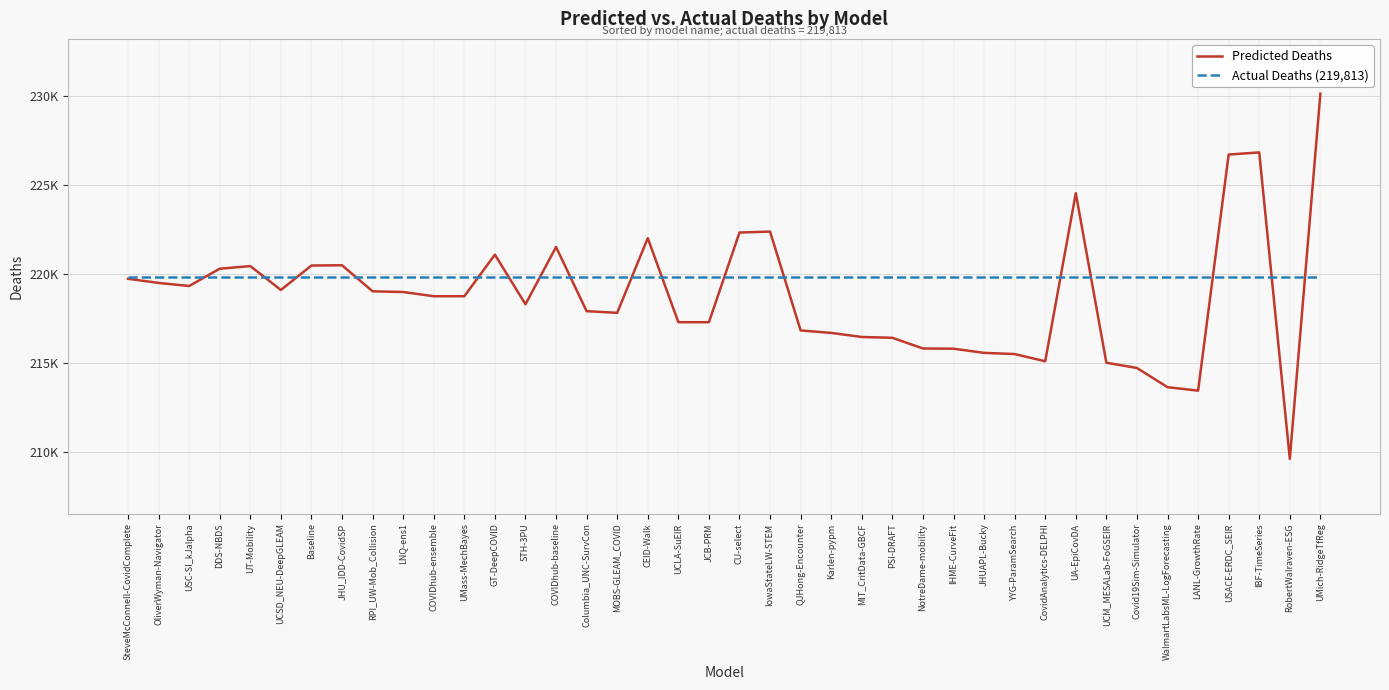

At which category does Predicted Deaths reach its first local peak?

UT-Mobility